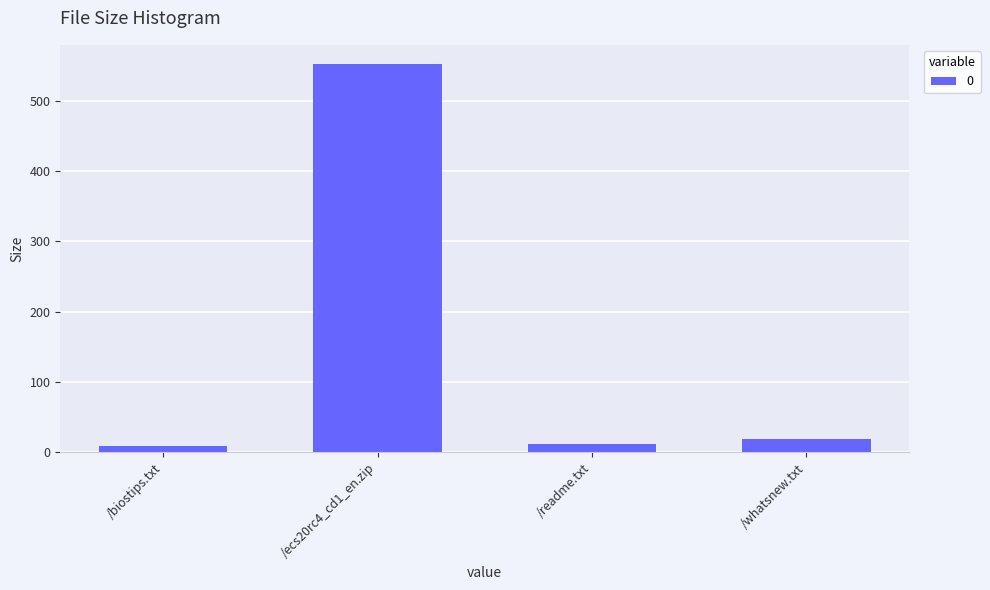

Approximately how many times larger is the value at /readme.txt compared to /biostips.txt?

1.4